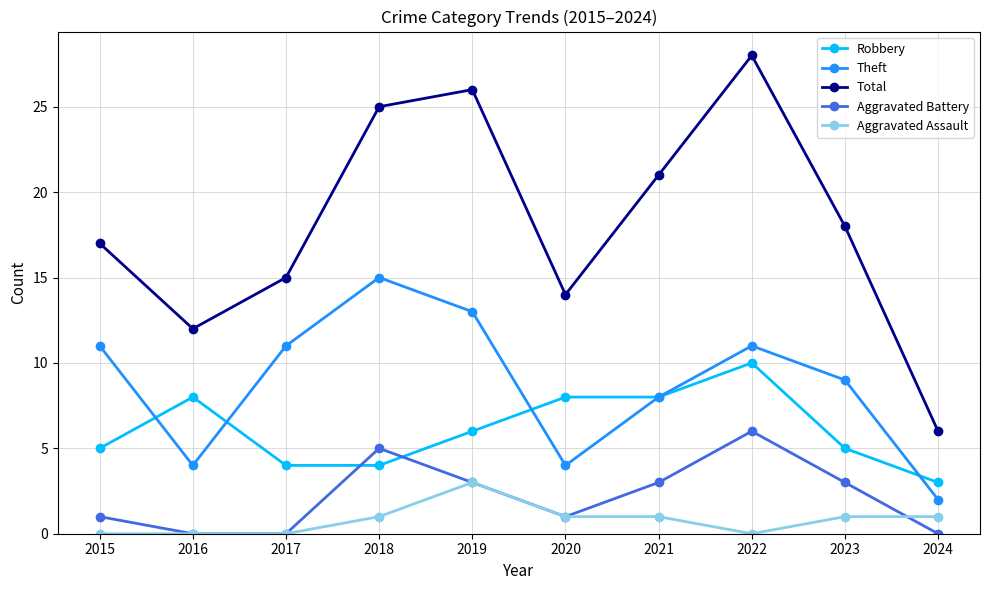

What is the sum of all Total values?

182